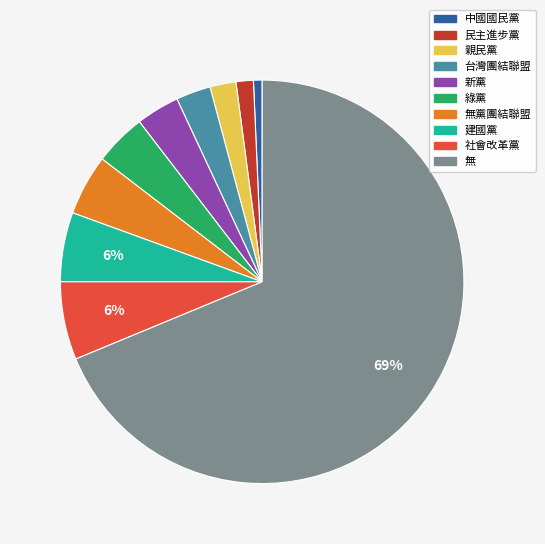

Is there a majority slice in this chart?

Yes